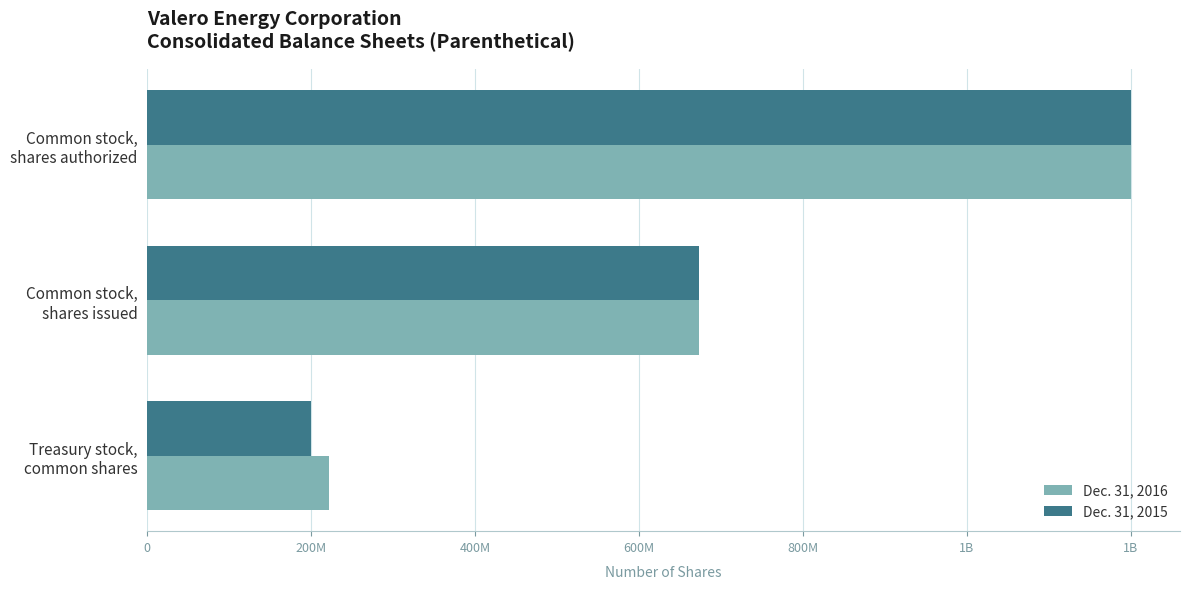

Reading right to left, extract all data points from this chart.

Dec. 31, 2016: 222000024	673501593	1200000000
Dec. 31, 2015: 200462208	673501593	1200000000